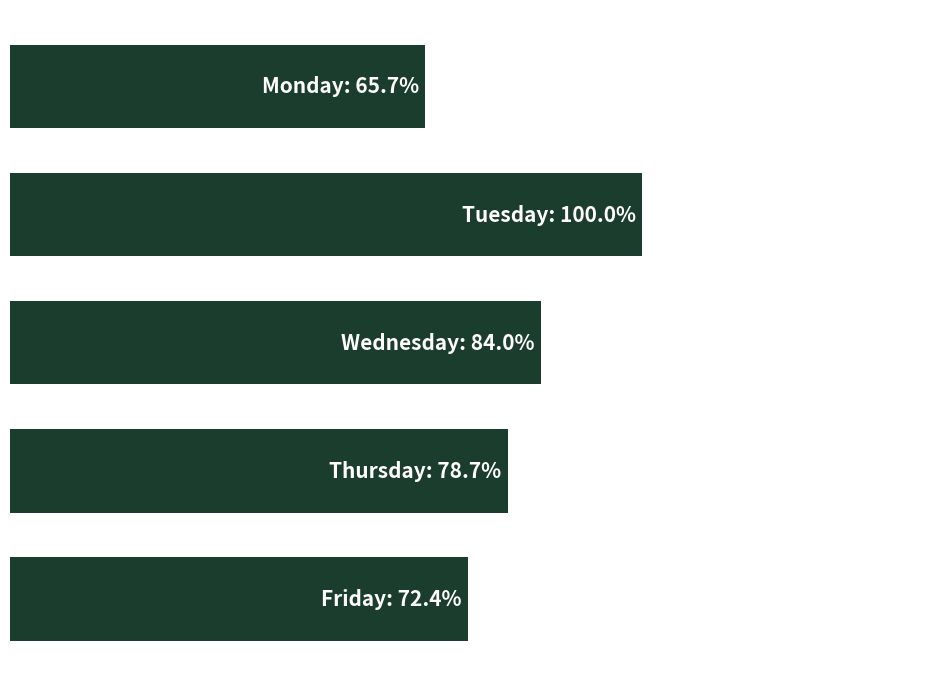

What is the average value?

119389